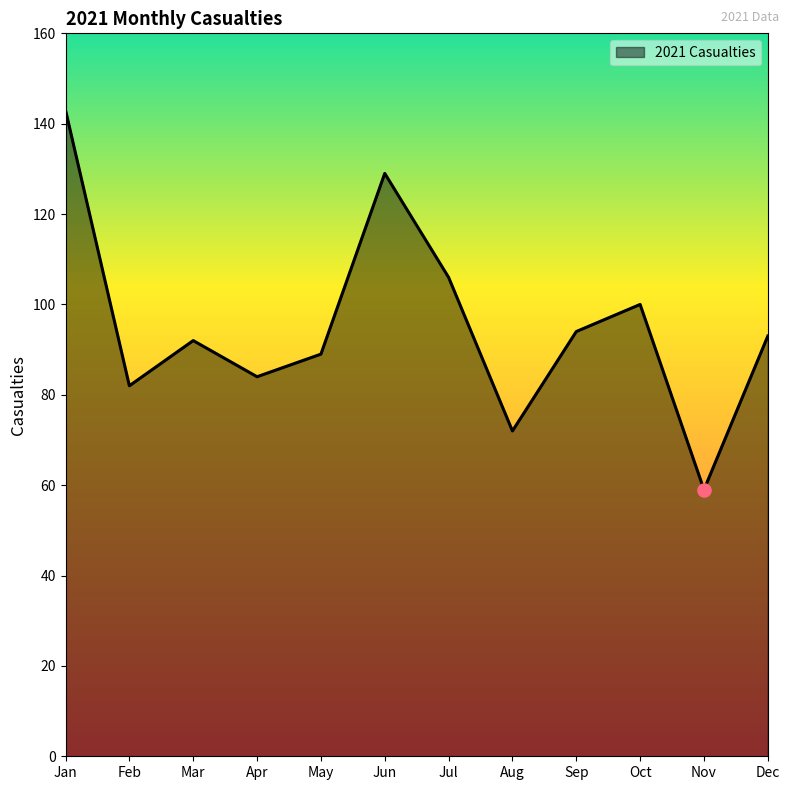

Which has a higher value, Dec or Apr?

Dec